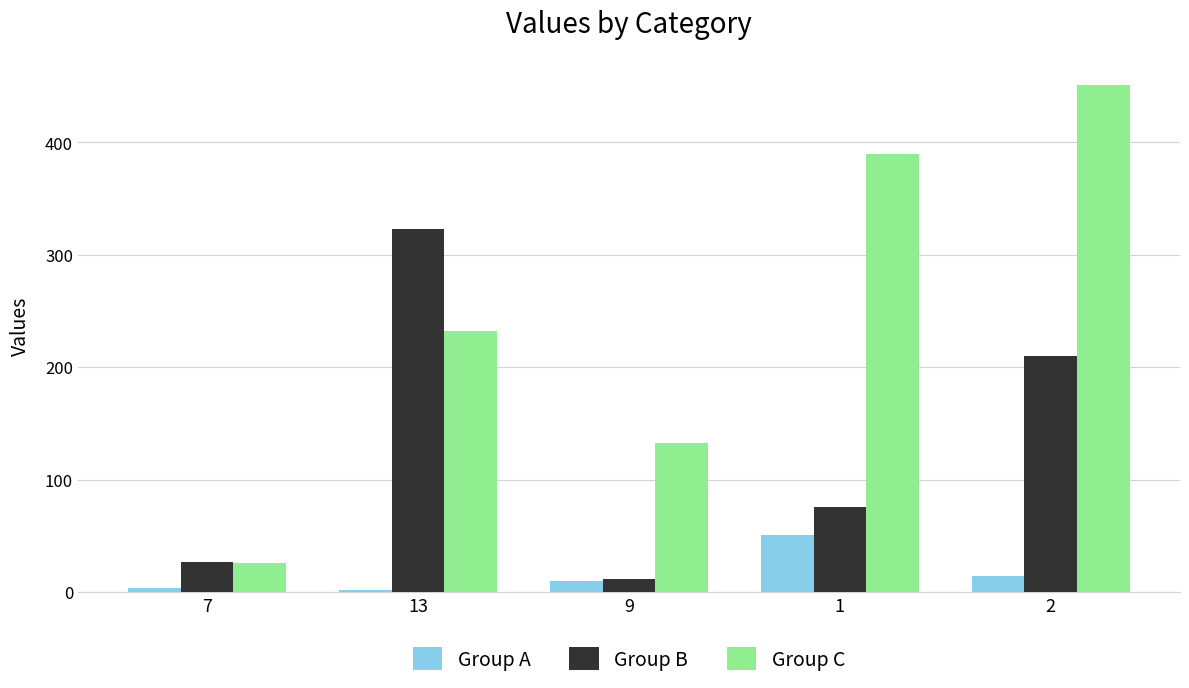

What is the smallest value displayed?

1.8